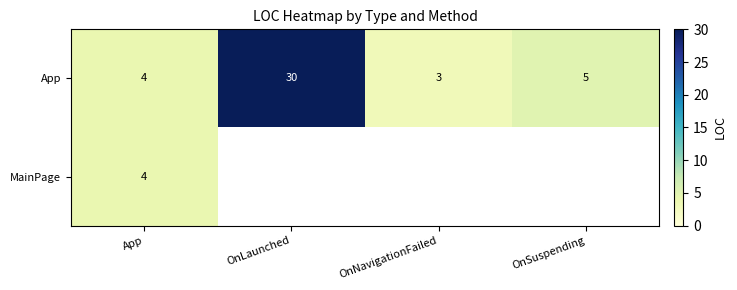

At which label does App reach its minimum?

OnNavigationFailed